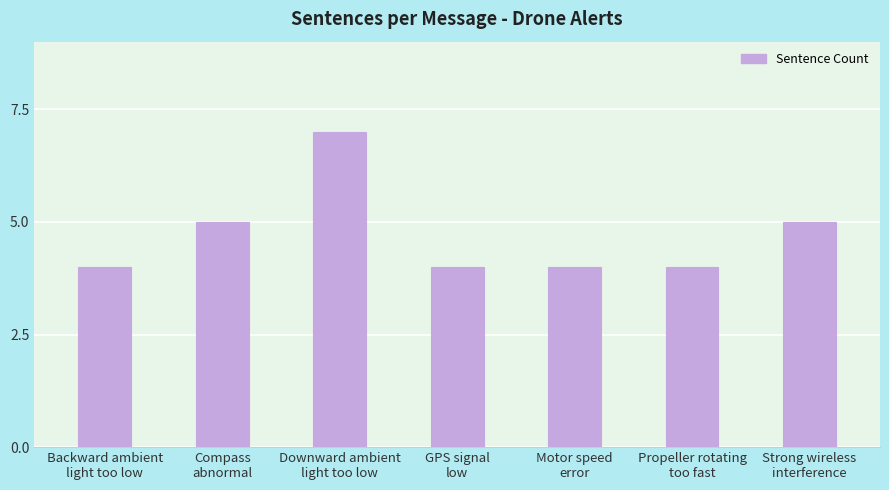

What is the difference between the maximum and minimum values?

3